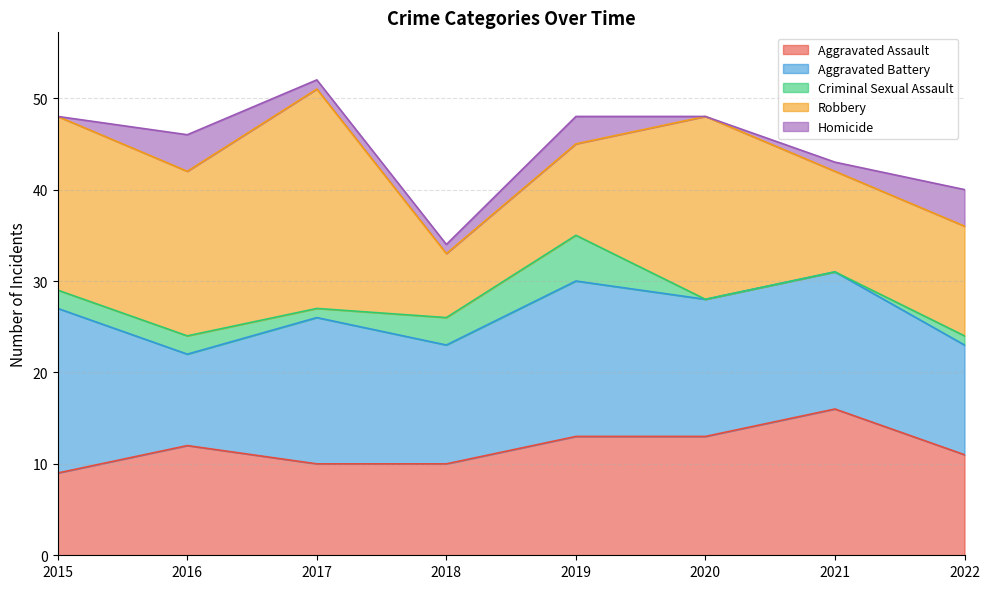

What is the average value of the Homicide series?

2